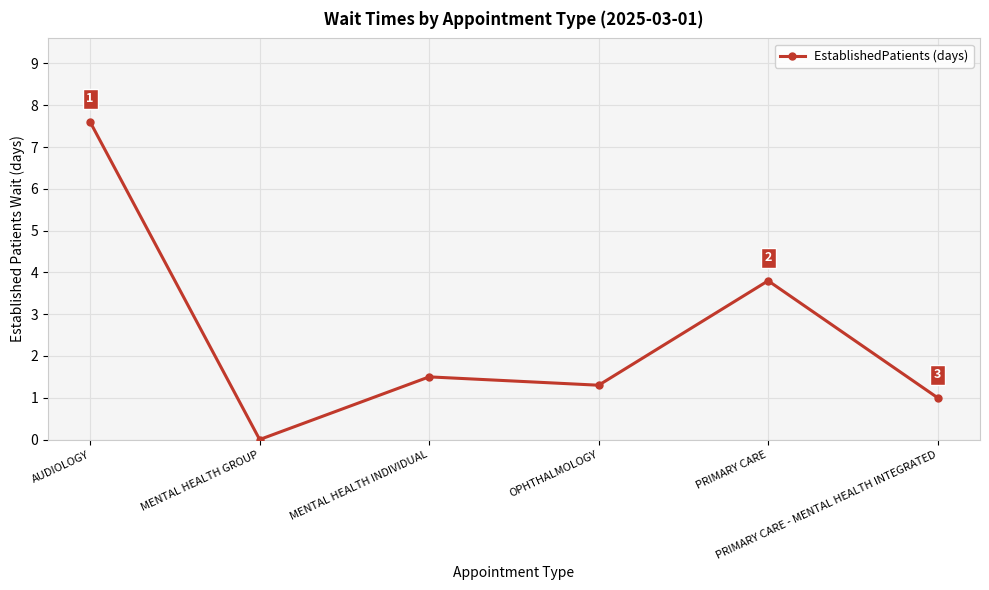

Is it true that the value at PRIMARY CARE - MENTAL HEALTH INTEGRATED is 0.6?

False